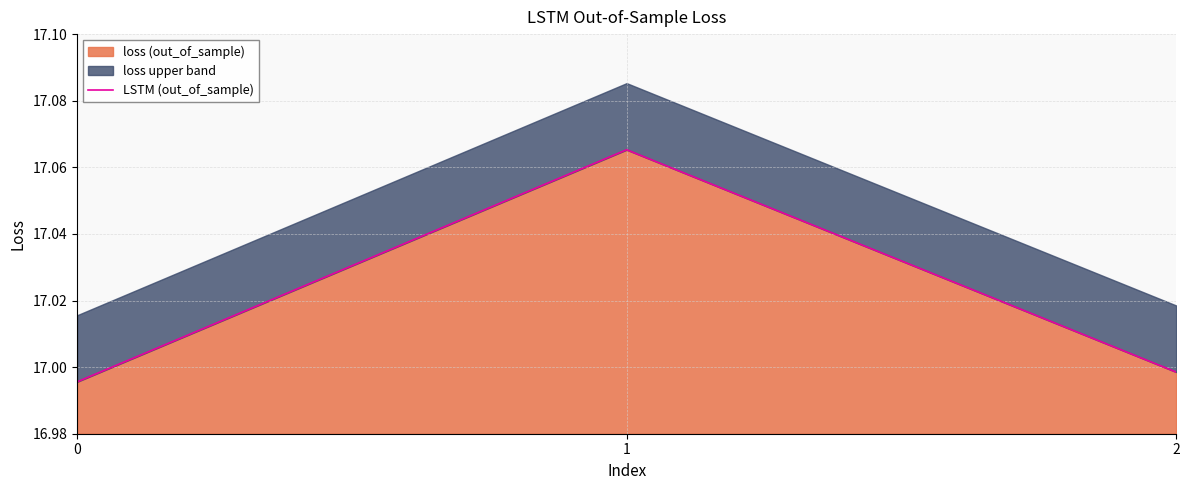

List the labels in order of value, smallest first.

0, 2, 1